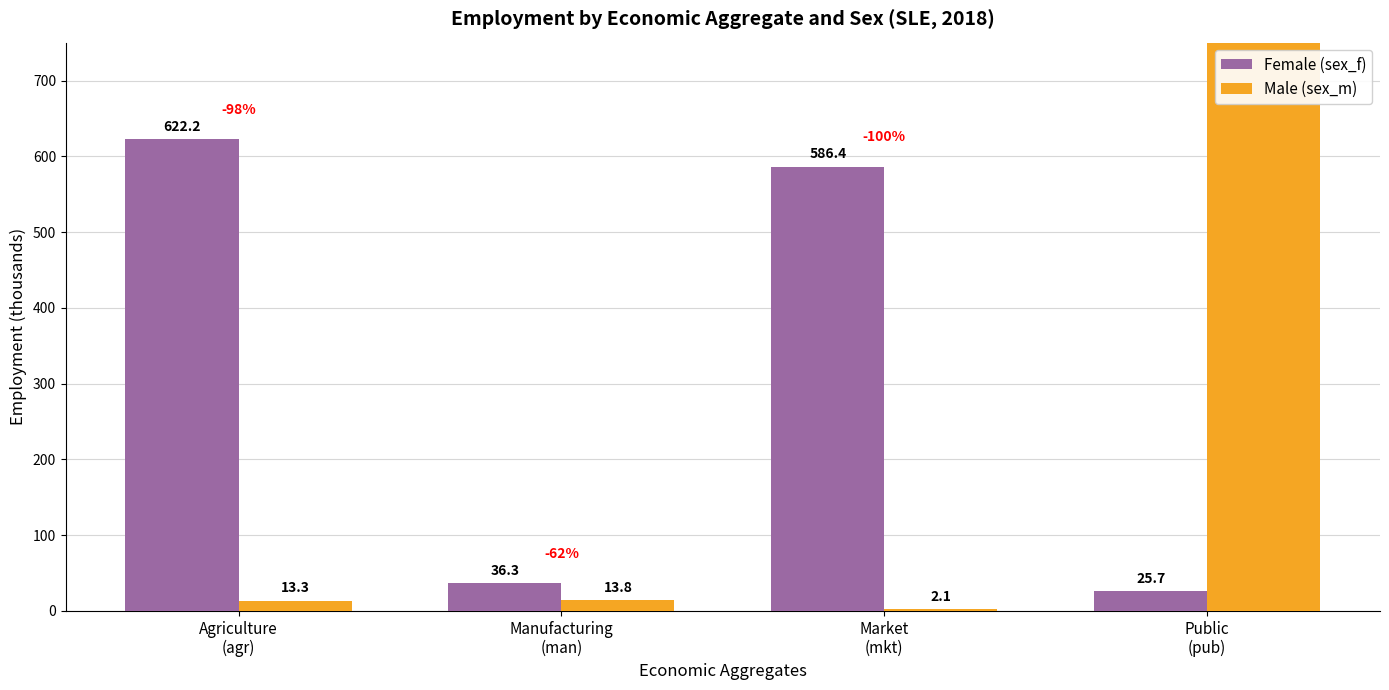

True or false: Female (sex_f) has a value of 36.3 at Manufacturing
(man).

True